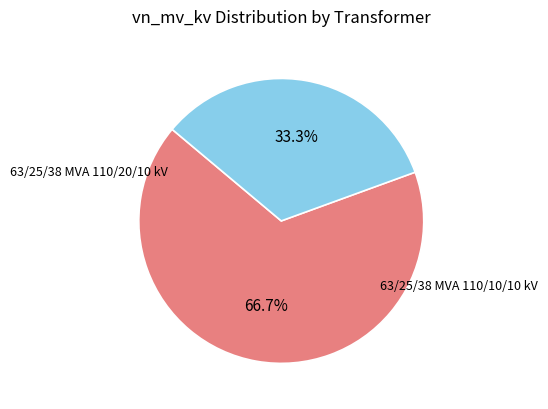

Rank the categories by value from highest to lowest.

63/25/38 MVA 110/20/10 kV, 63/25/38 MVA 110/10/10 kV